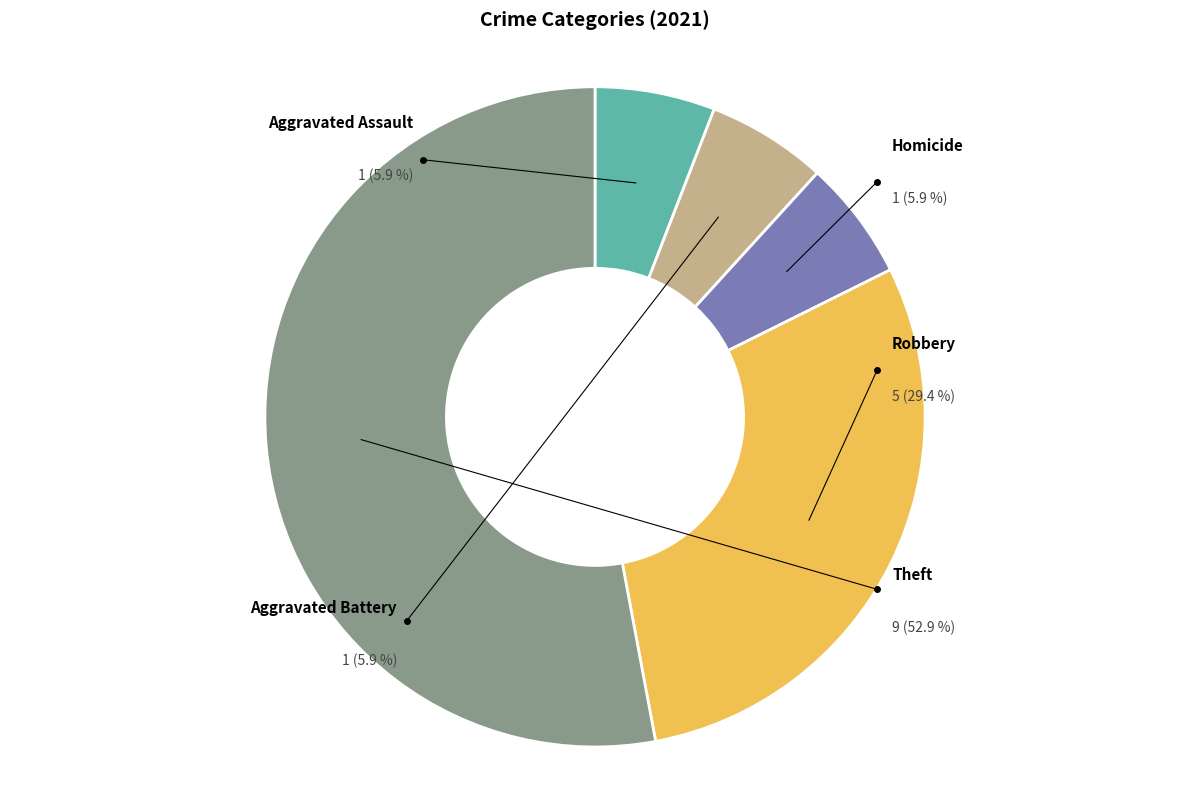

How many segments does this pie chart have?

5